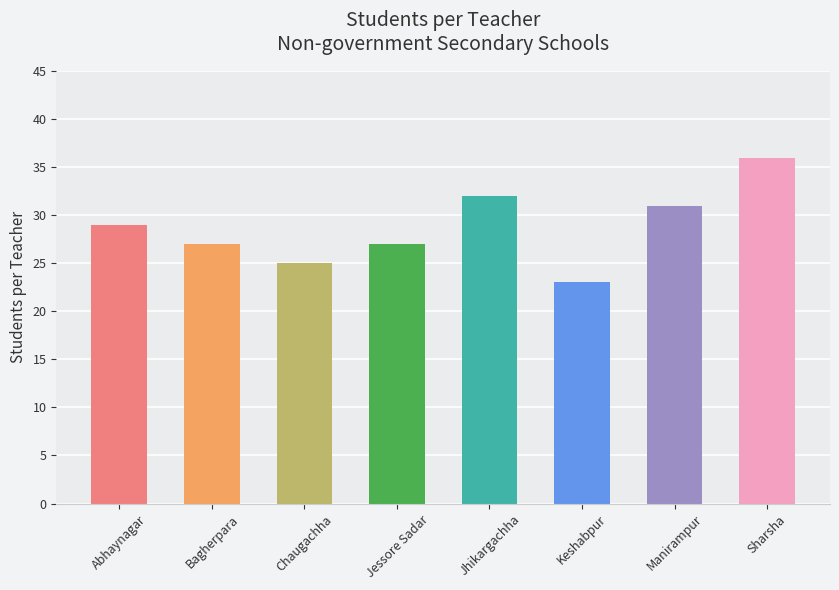

The chart shows a value of 10 at Manirampur. True or false?

False